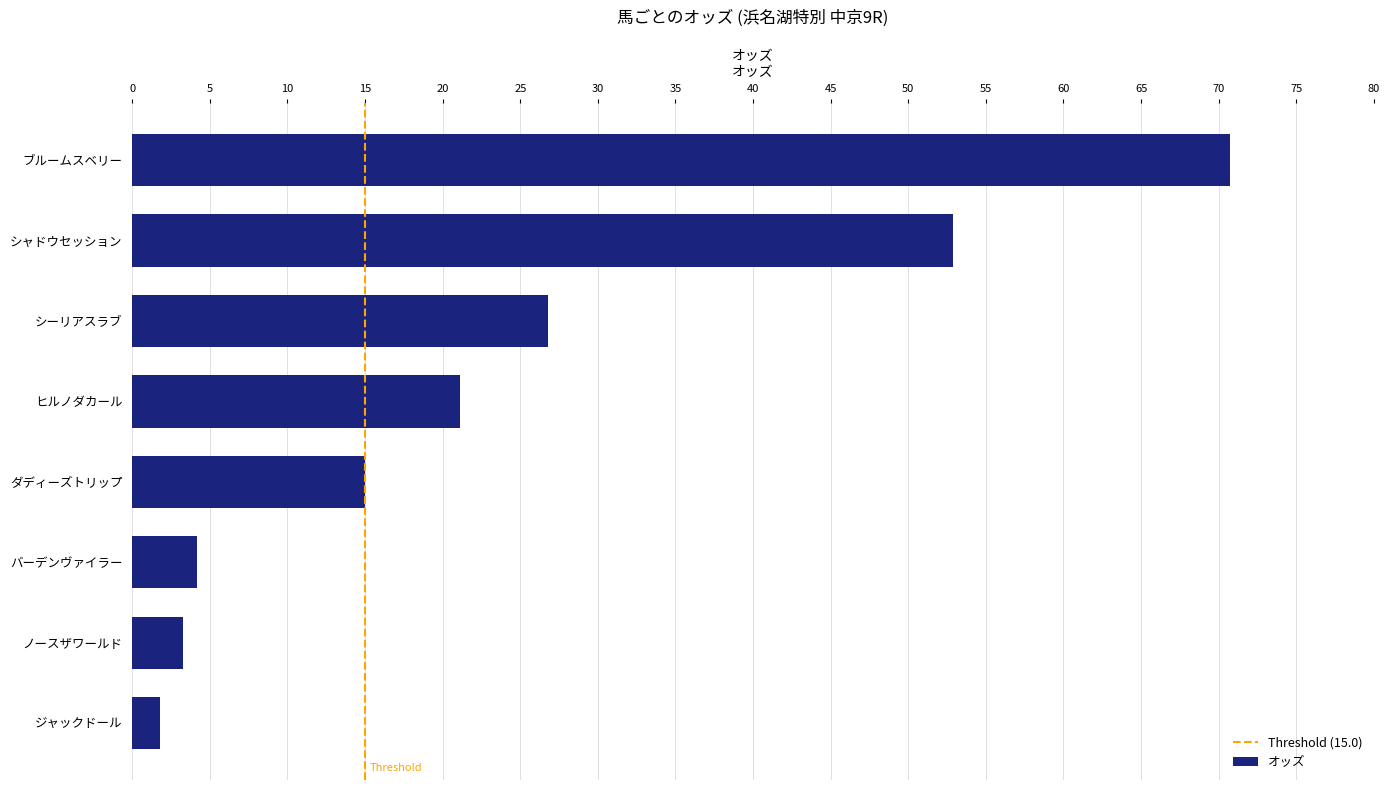

Rank the categories by value from highest to lowest.

ブルームスベリー, シャドウセッション, シーリアスラブ, ヒルノダカール, ダディーズトリップ, バーデンヴァイラー, ノースザワールド, ジャックドール